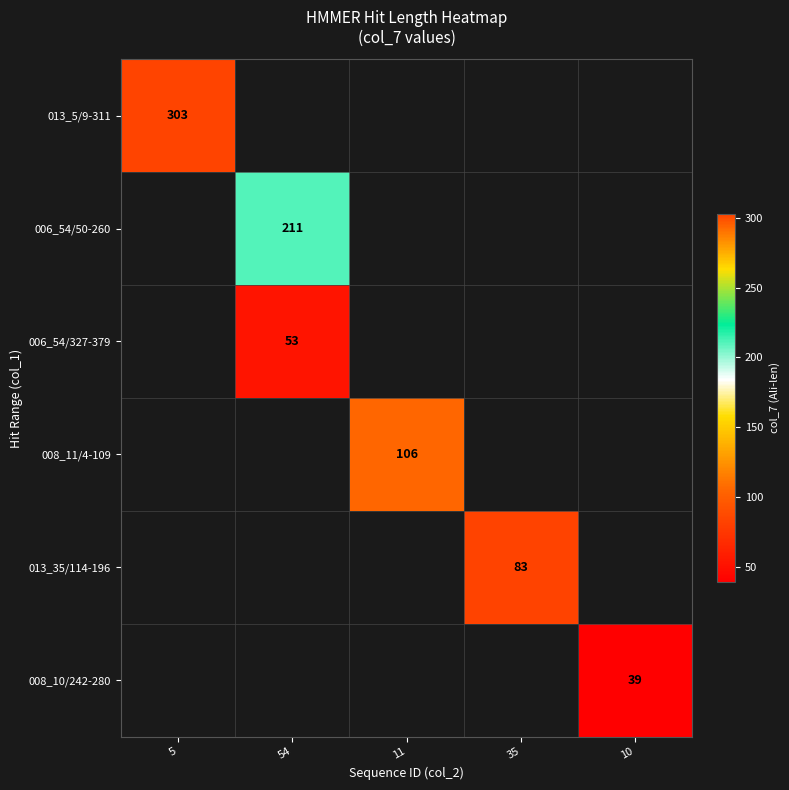

Between 35 and 5, which is larger?

5